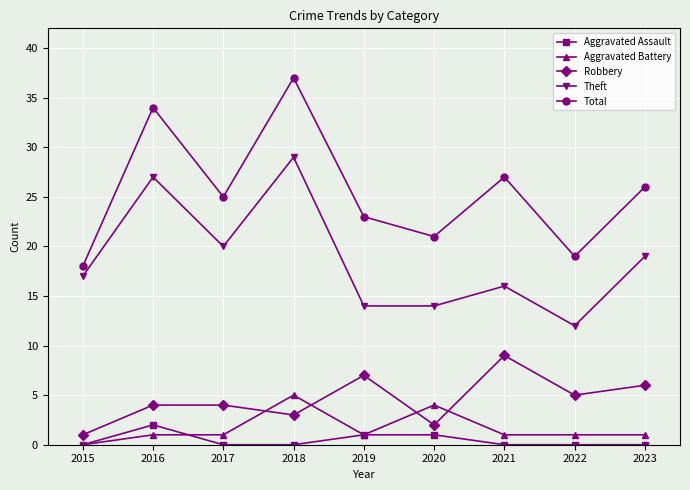

At how many categories does at least one series exceed 14?

9